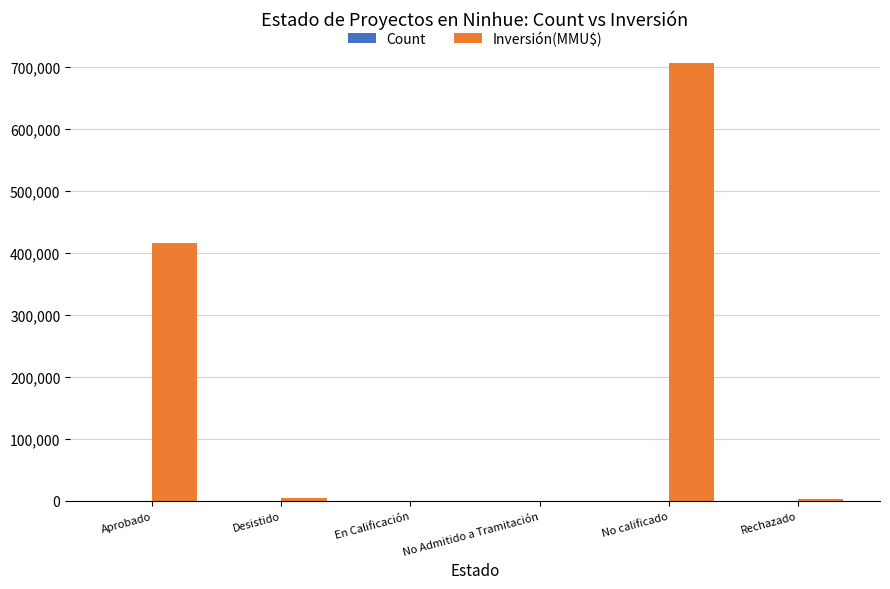

The value of Inversión(MMU$) at Aprobado is 415492. True or false?

True